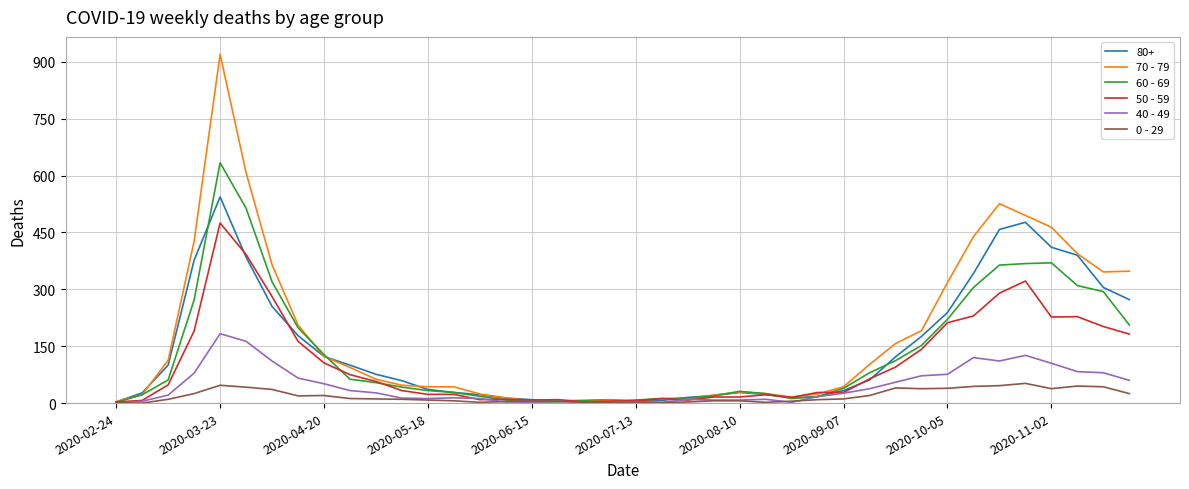

List the series in order of their peak value, lowest first.

0 - 29, 40 - 49, 50 - 59, 80+, 60 - 69, 70 - 79